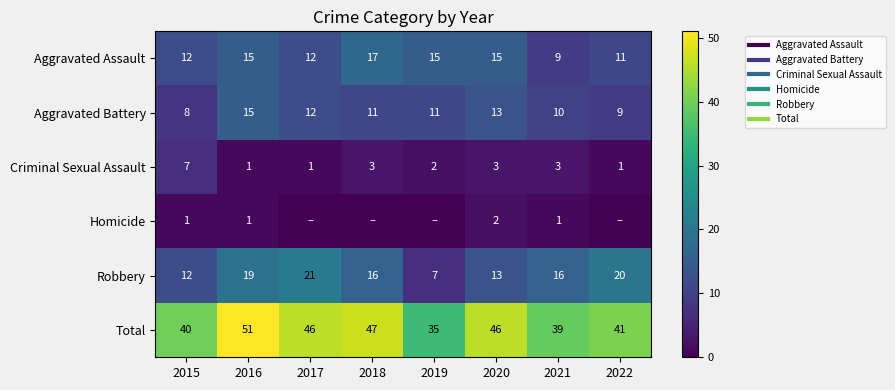

Which series has the largest total across all categories?

Total